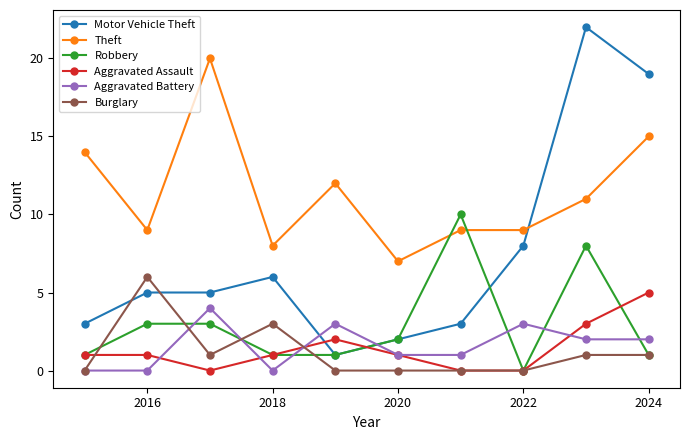

What is the value of the Theft point at the 4th from the left?

8